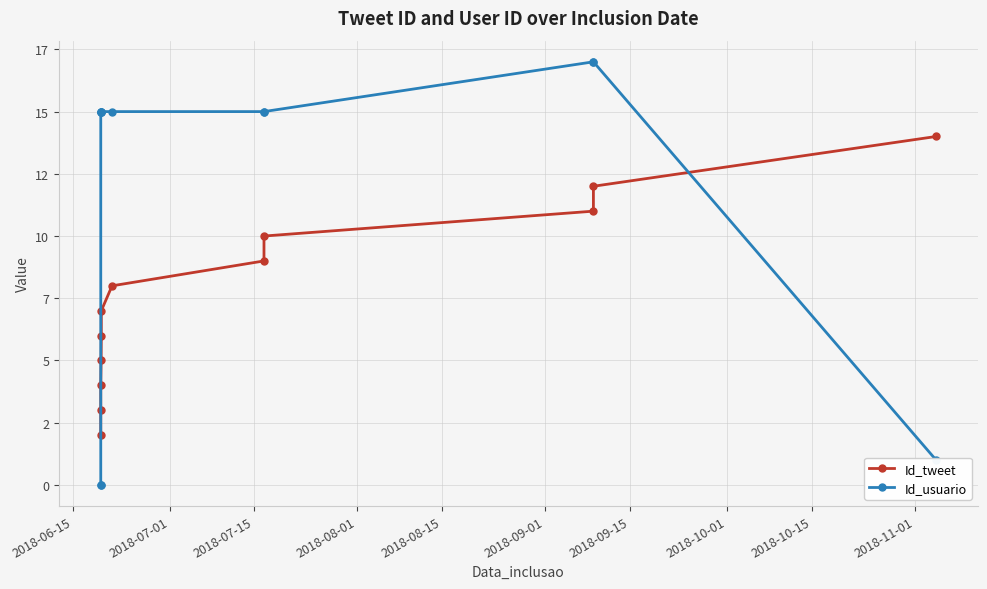

What is the highest value of the Id_tweet series?

14